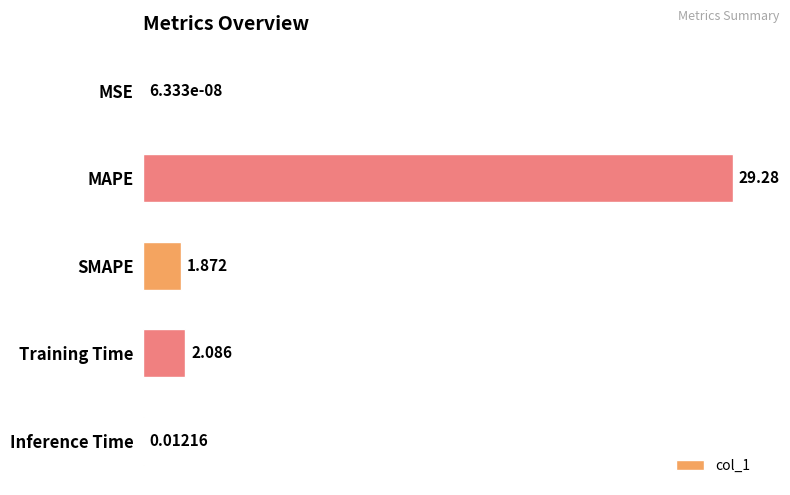

At which label is the value closest to 14?

Training Time